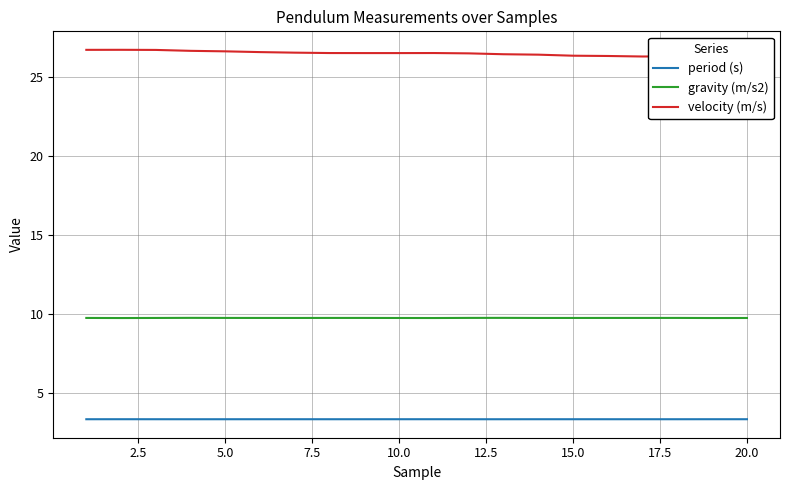

Rank the series by their maximum value, from highest to lowest.

velocity (m/s), gravity (m/s2), period (s)